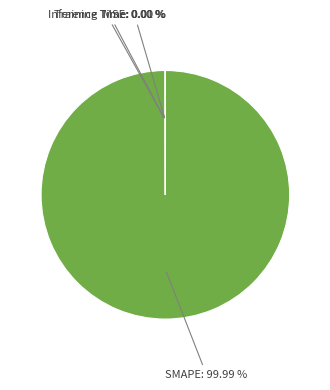

Does any single category account for the majority?

Yes